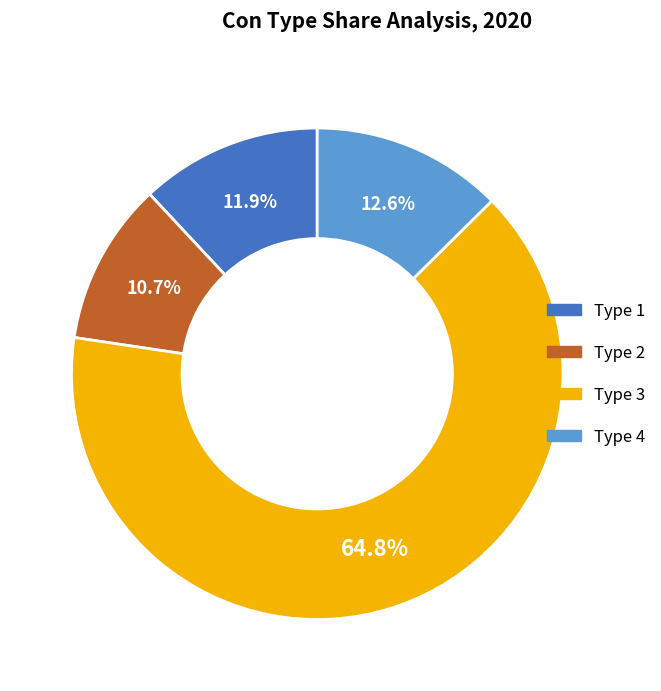

How many slices are in this pie chart?

4